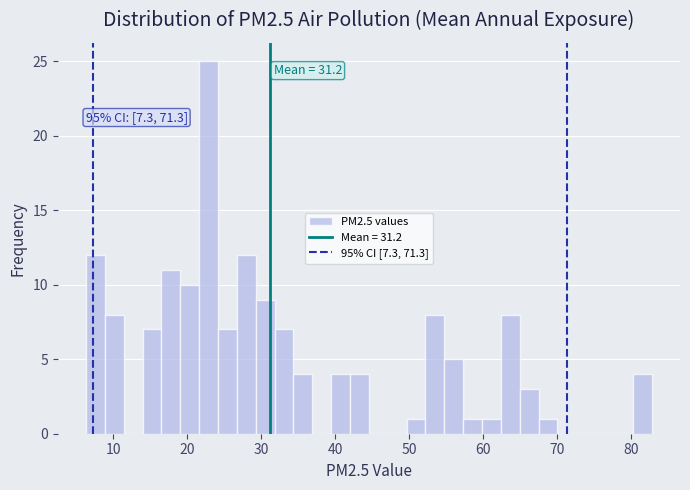

Read against the x-axis, roughly where is the centre of the tallest bar?

23